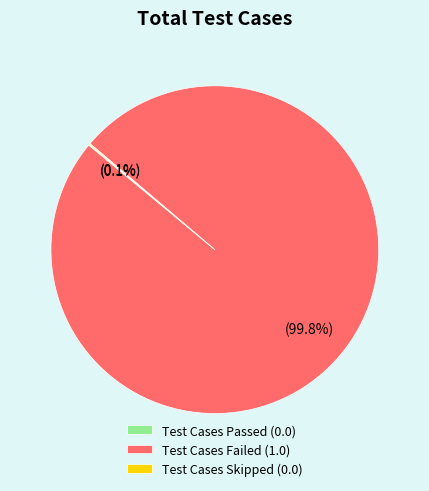

Is Test Cases Failed (1.0) the majority of the pie?

Yes